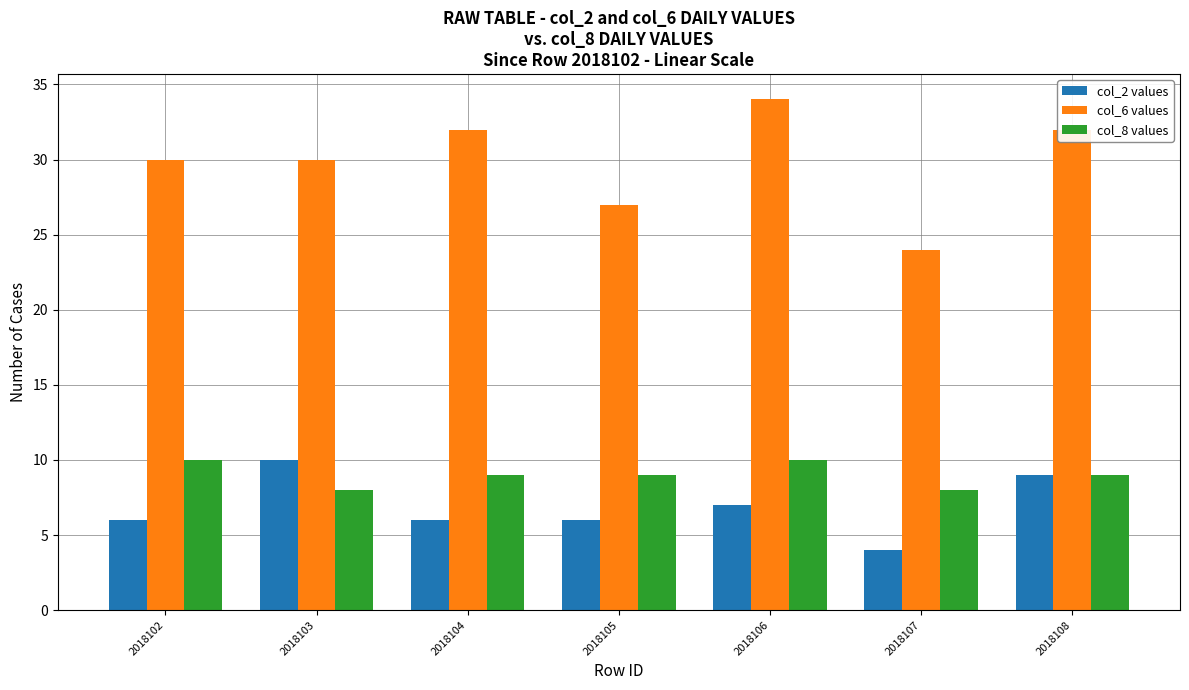

Between 2018105 and 2018106, which series saw the biggest shift?

col_6 values